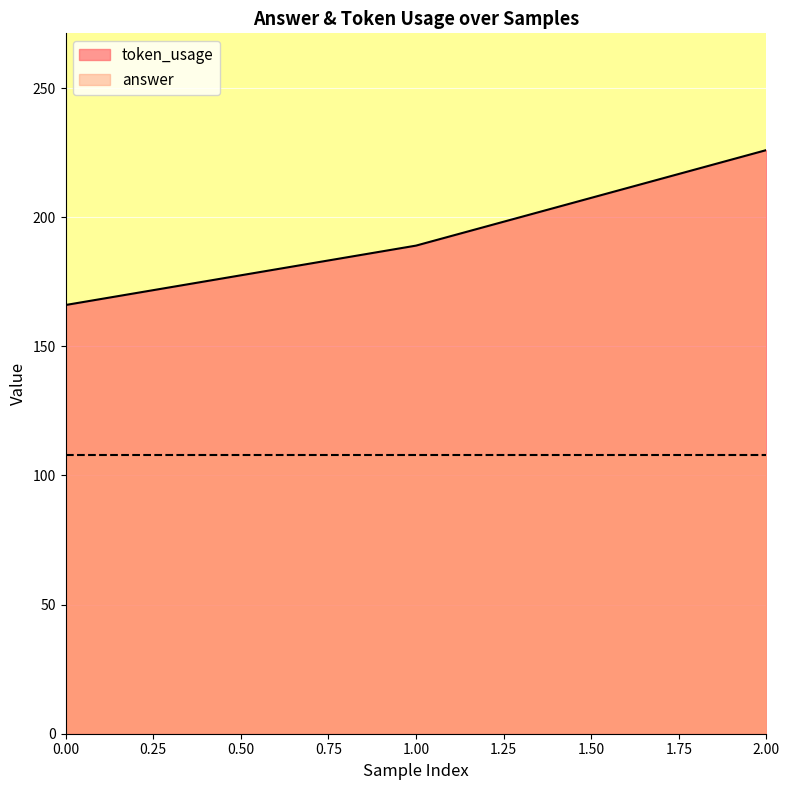

Where is the data nearest to the value 196?

1